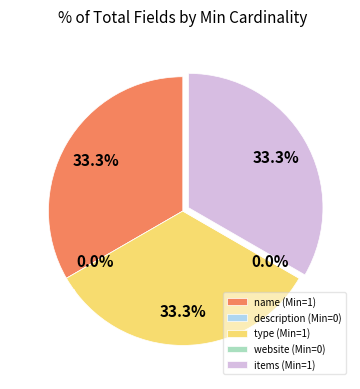

What is the total percentage of items and name?

66.7%